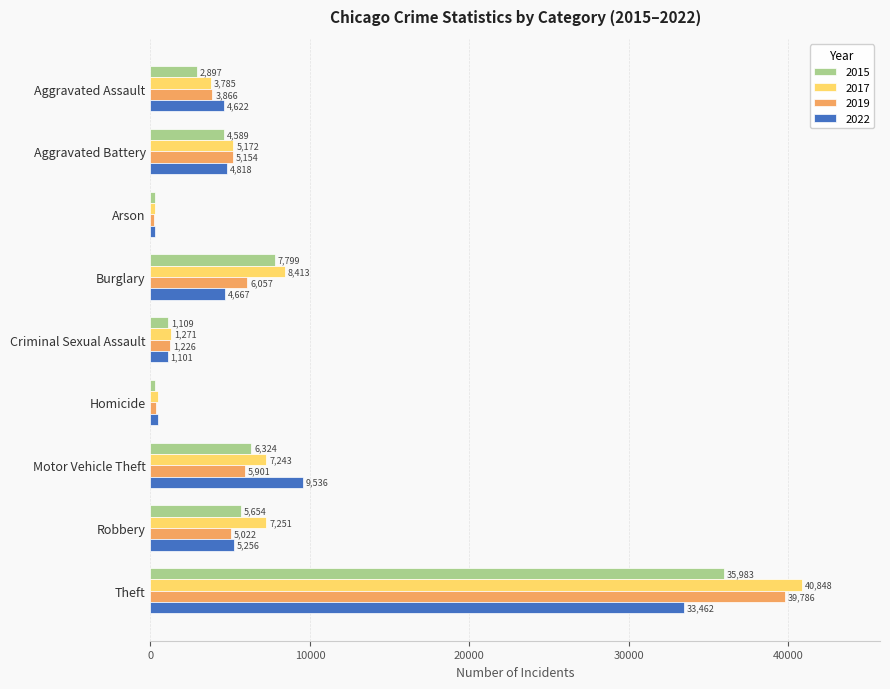

Rank the series by their maximum value, from lowest to highest.

2022, 2015, 2019, 2017